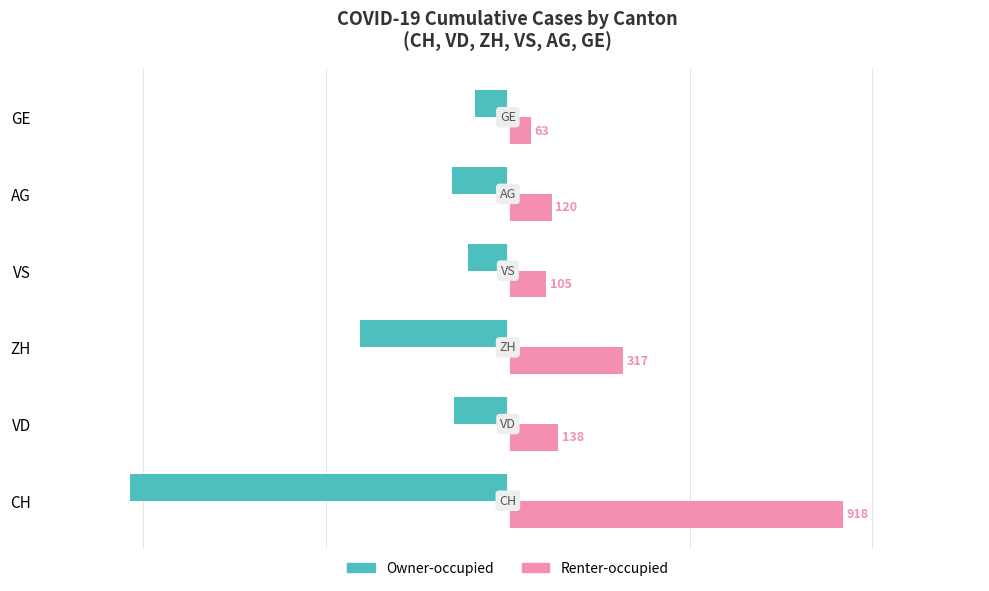

True or false: Renter-occupied has a value of 918 at CH.

True